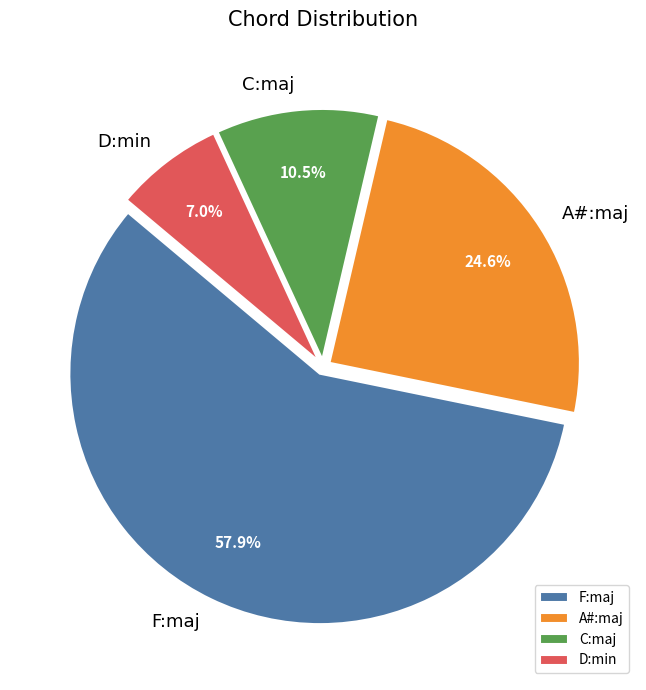

True or false: F:maj accounts for 58% of the total.

True